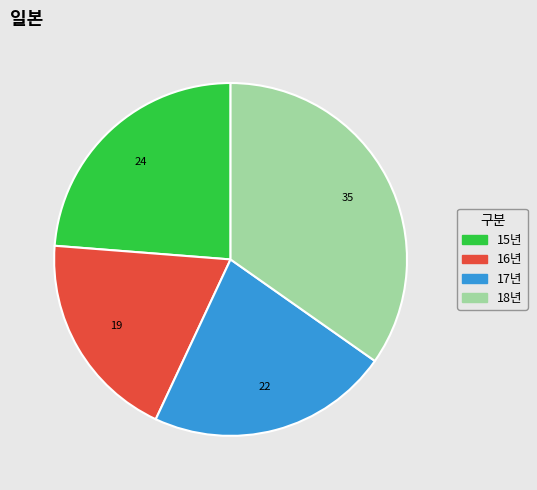

Which category has the biggest portion of the pie?

18년